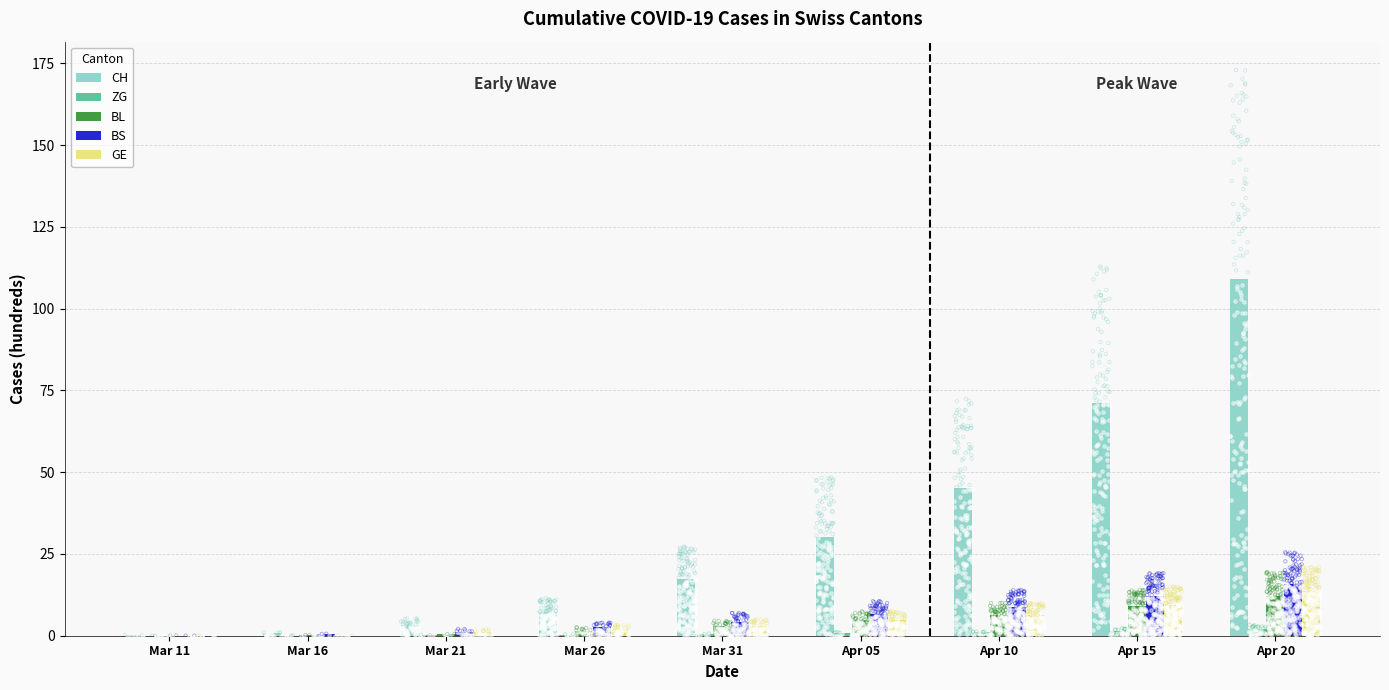

Which series contains the highest Y value?

CH